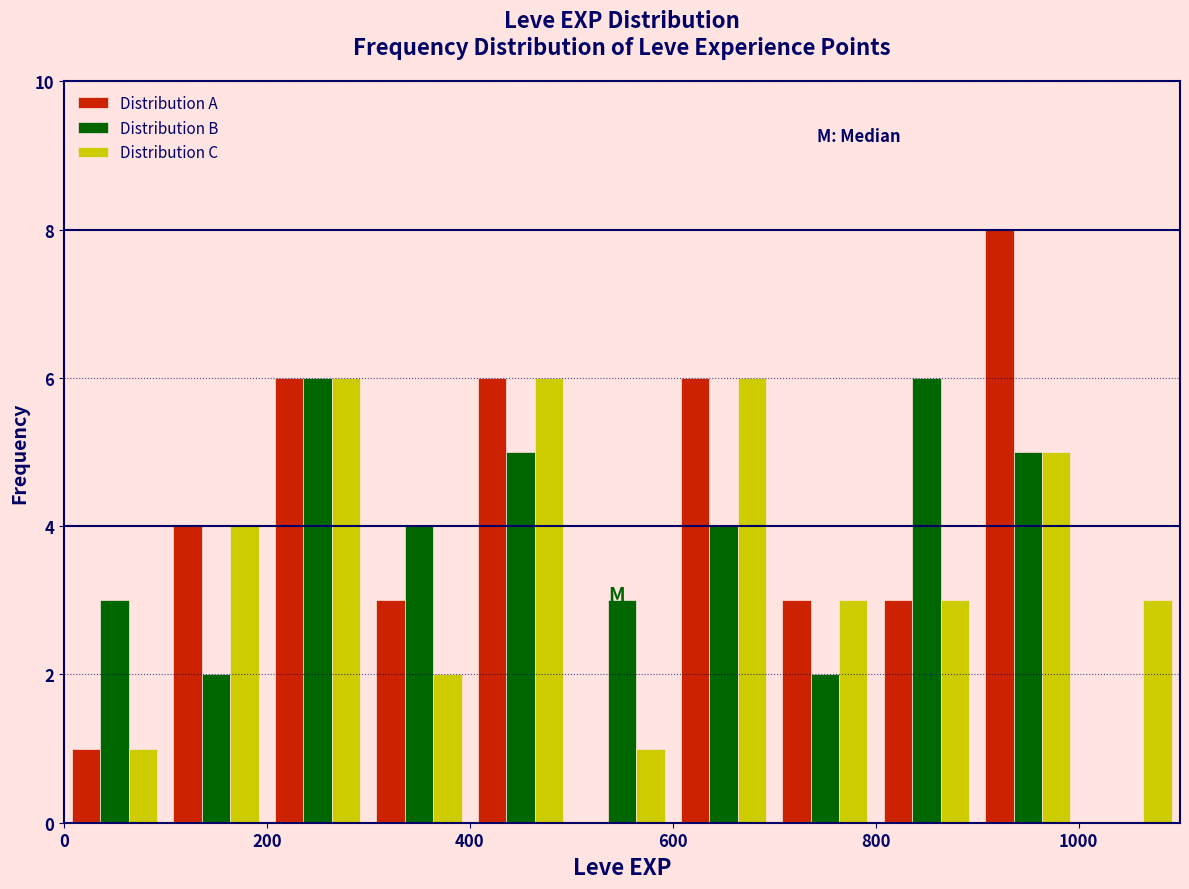

Reading left to right, list every range on the x-axis with the height of the bar of each series over it. The values are not printed on the chart, so give them approximately, as read against the axis.

0 to 100: Distribution A=1	Distribution B=3	Distribution C=1
100 to 200: Distribution A=4	Distribution B=2	Distribution C=4
200 to 300: Distribution A=6	Distribution B=6	Distribution C=6
300 to 400: Distribution A=3	Distribution B=4	Distribution C=2
400 to 500: Distribution A=6	Distribution B=5	Distribution C=6
500 to 600: Distribution A=0	Distribution B=3	Distribution C=1
600 to 700: Distribution A=6	Distribution B=4	Distribution C=6
700 to 800: Distribution A=3	Distribution B=2	Distribution C=3
800 to 900: Distribution A=3	Distribution B=6	Distribution C=3
900 to 1000: Distribution A=8	Distribution B=5	Distribution C=5
1000 to 1100: Distribution A=0	Distribution B=0	Distribution C=3